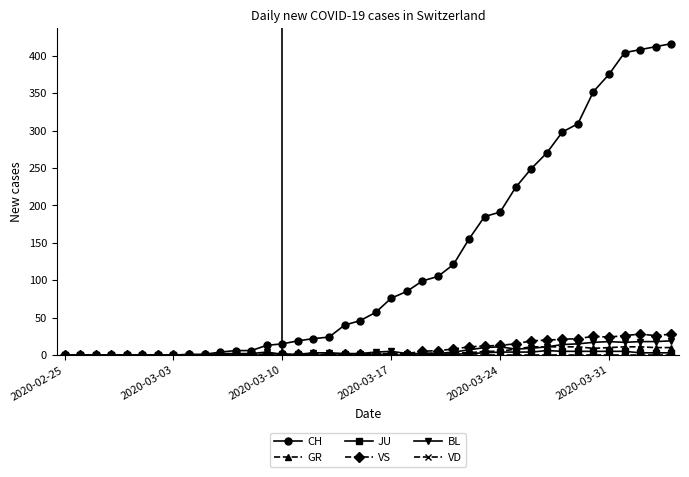

Which series has the largest total across all categories?

CH